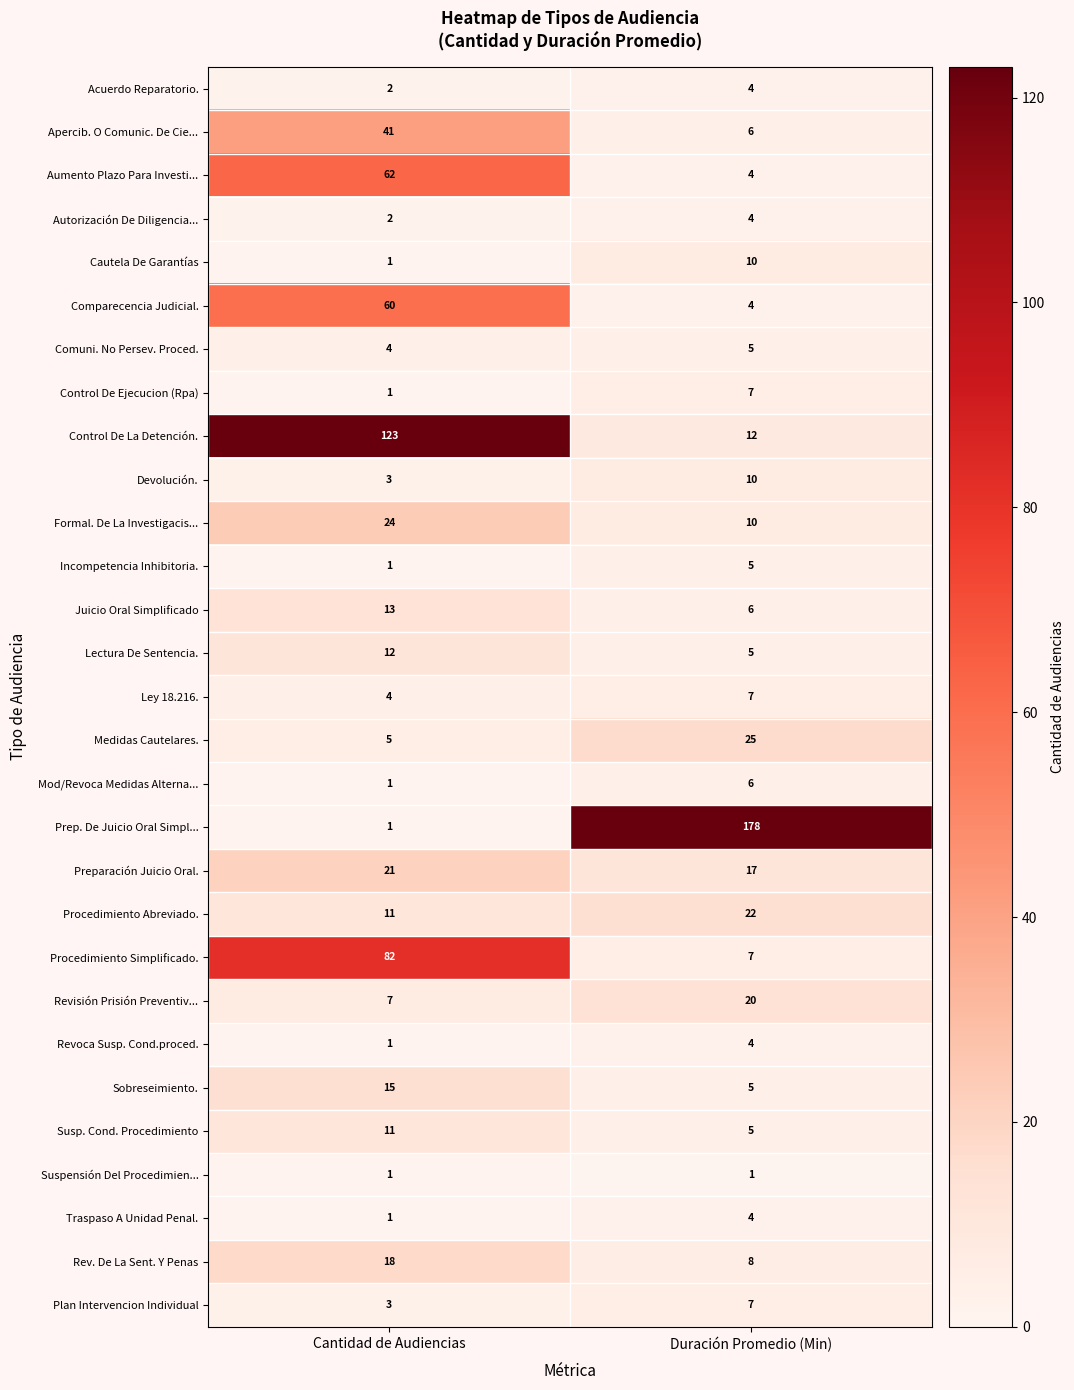

What is the difference between the highest and lowest values at Duración Promedio (Min)?

177